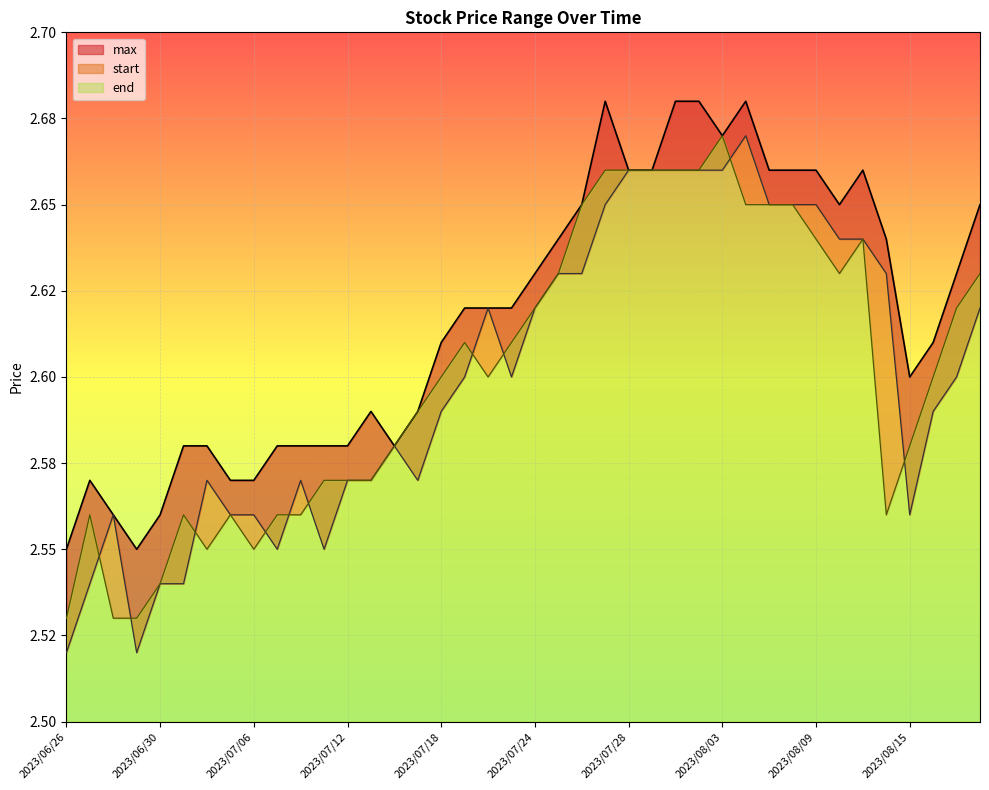

What is the difference between the maximum and minimum values in the end series?

0.1